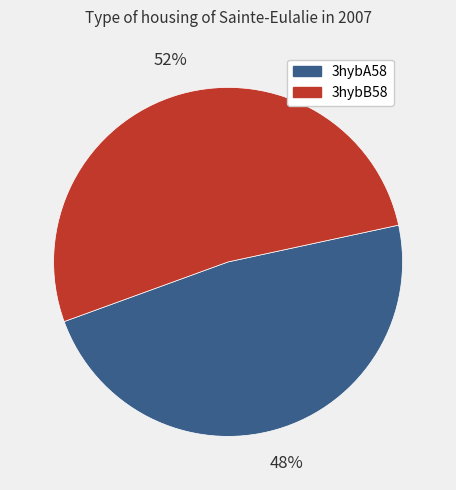

Between 3hybB58 and 3hybA58, which is larger?

3hybB58